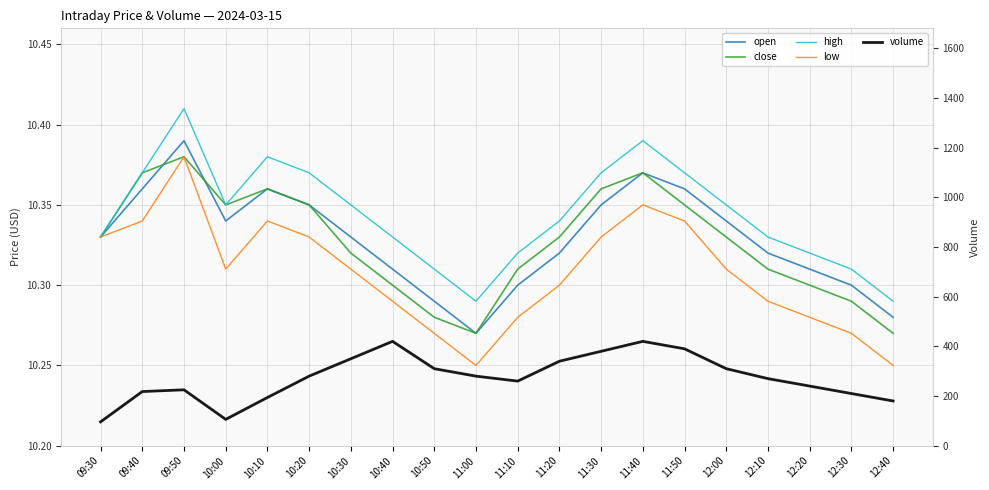

Which label corresponds to the largest value in the chart?

10:40